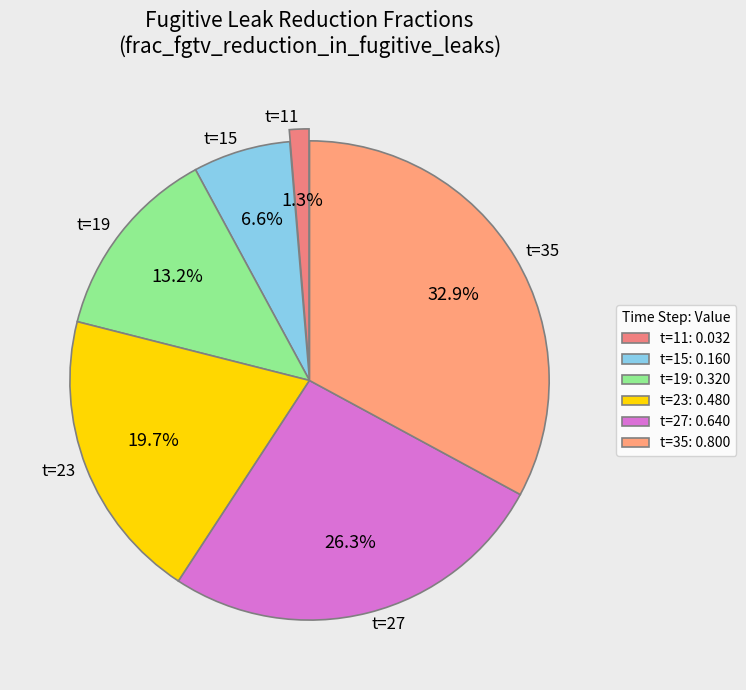

Does any single category account for the majority?

No